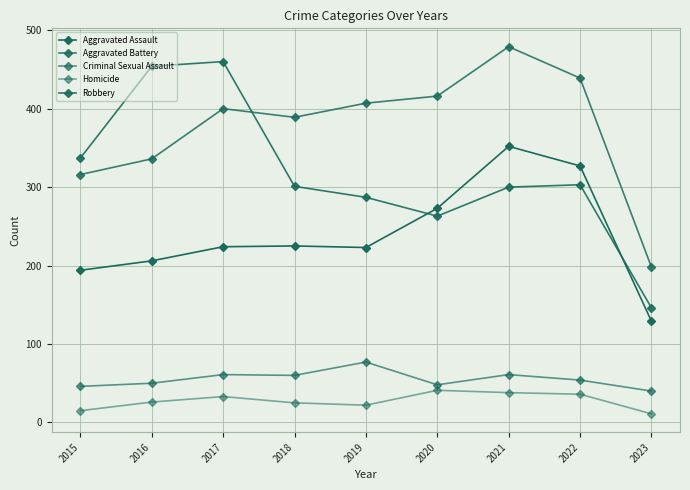

Does the chart display data point markers on the line(s)?

Yes